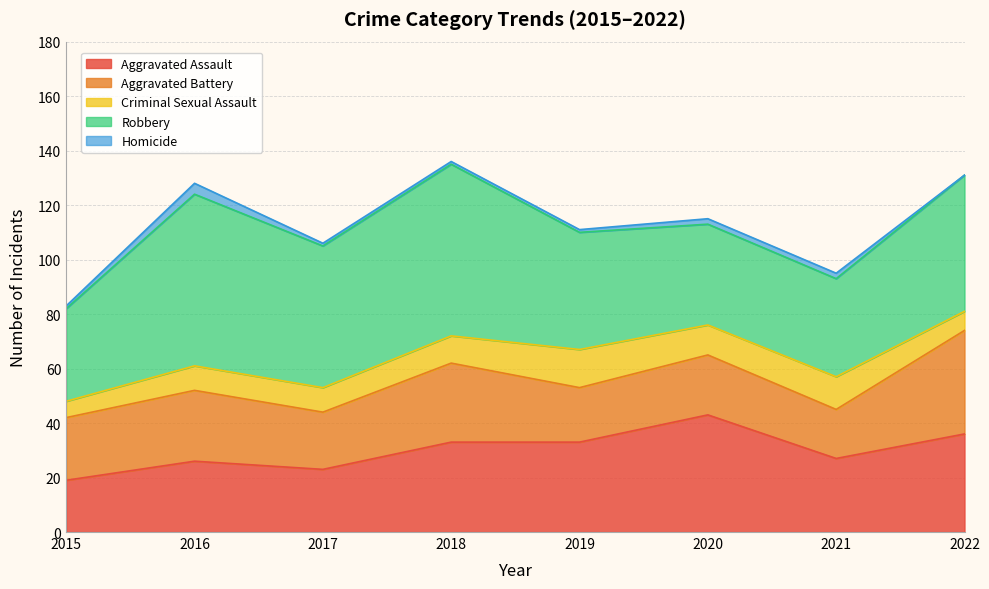

What is the difference between the second highest and minimum values in the Criminal Sexual Assault series?

6